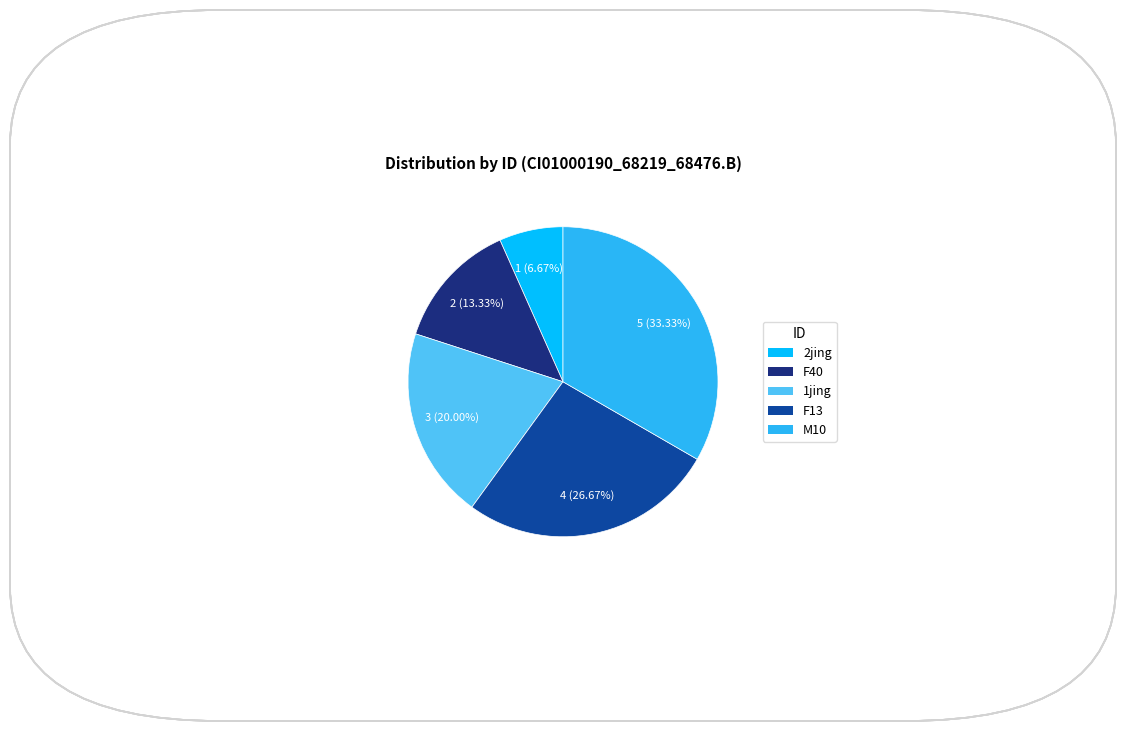

To the nearest percent, what is the difference between the 1jing and F40 slice percentages?

7%